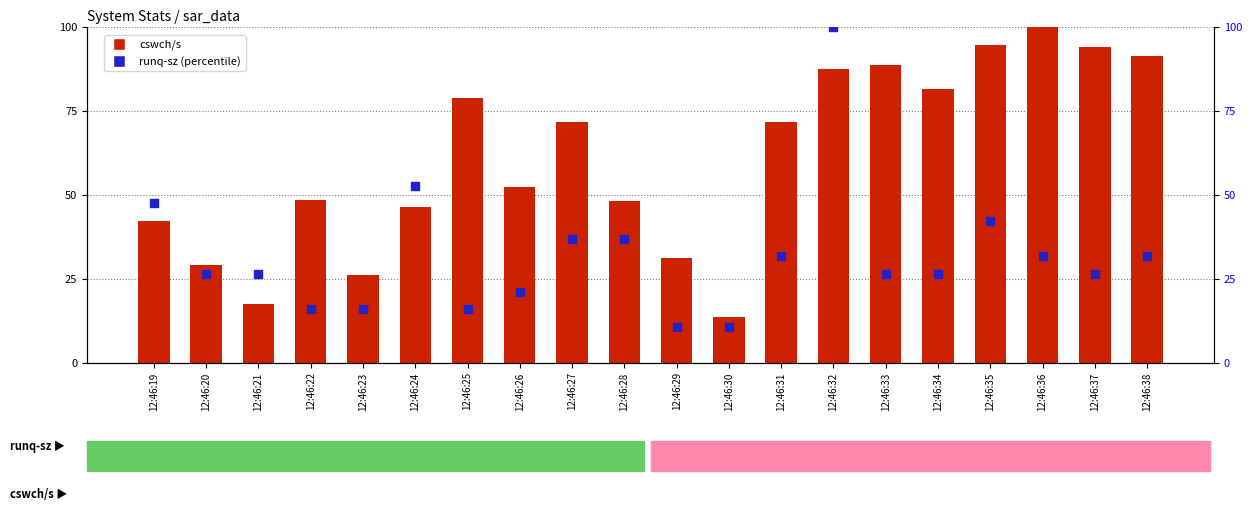

Which series has the largest Y range (max minus min)?

runq-sz (percentile)